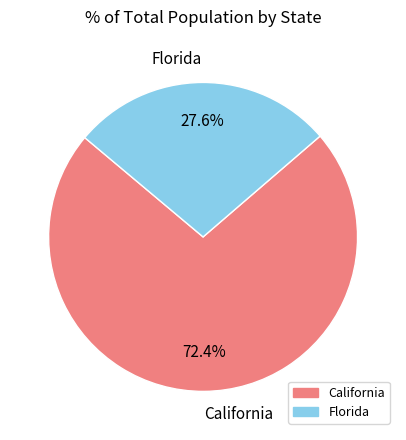

To the nearest percent, what percentage of the pie is Florida?

28%